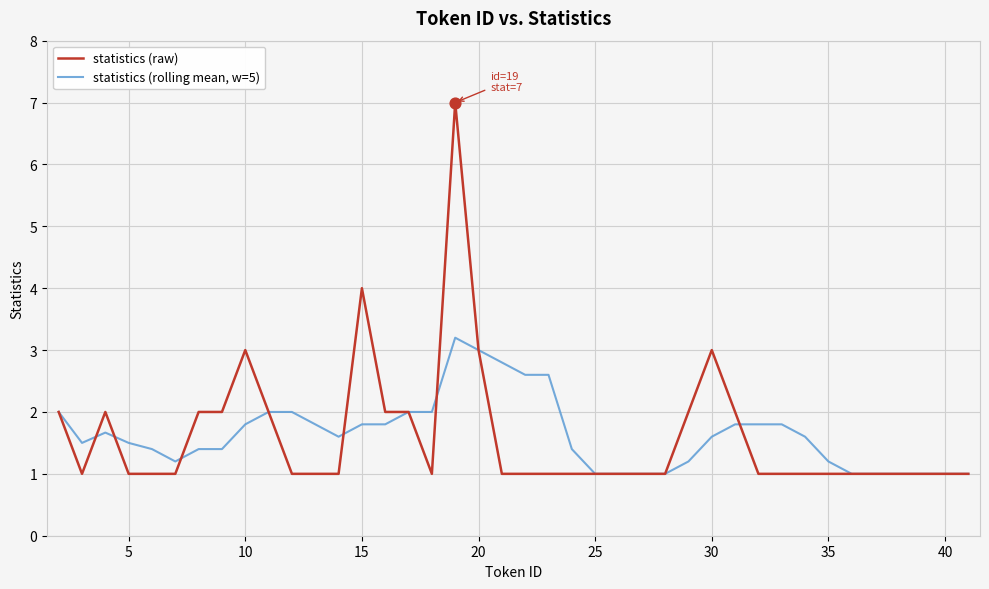

Which series has the widest spread of values?

statistics (raw)